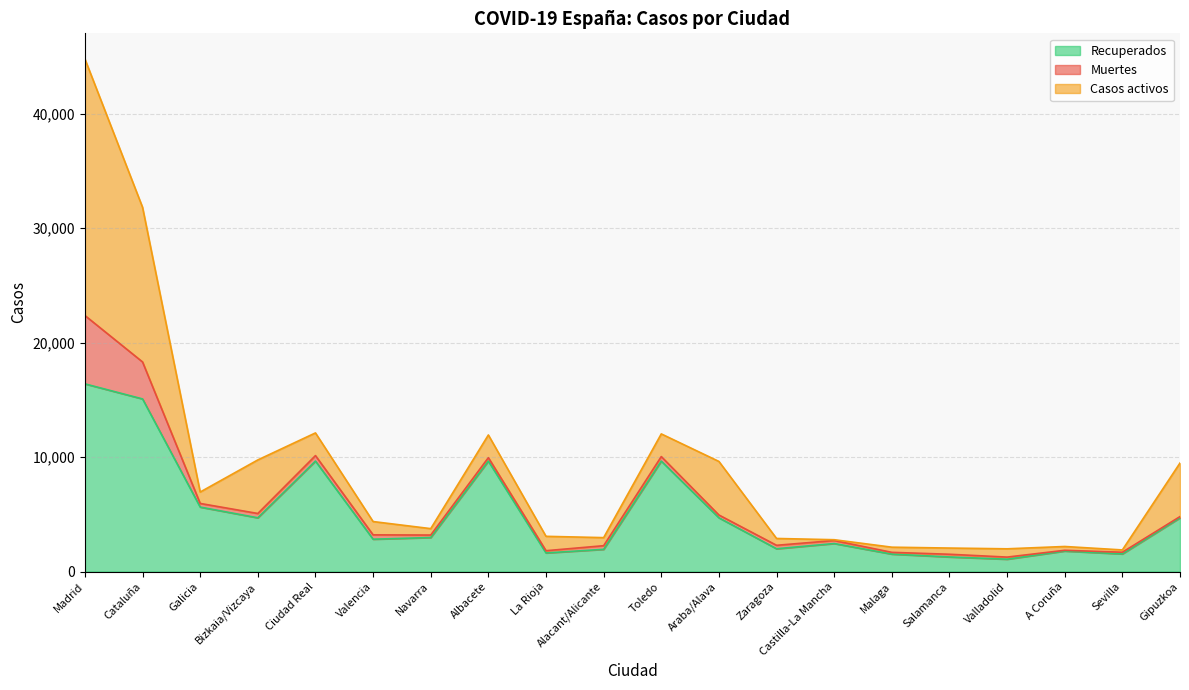

How many lines are shown in the chart?

3